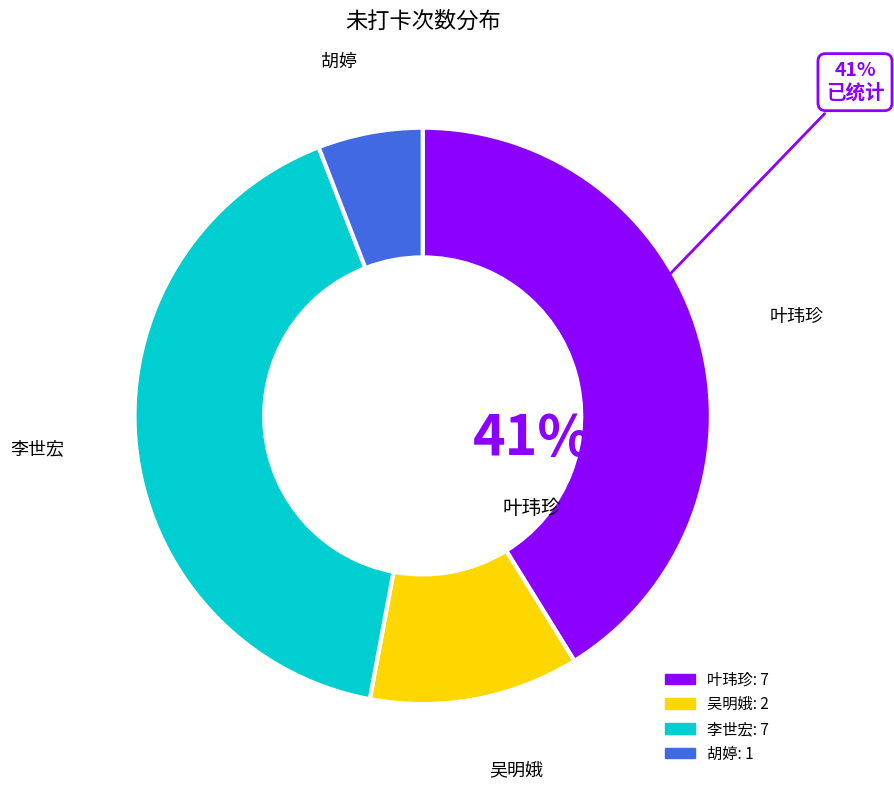

To the nearest percent, what is the difference between the 吴明娥 and 李世宏 slice percentages?

29%